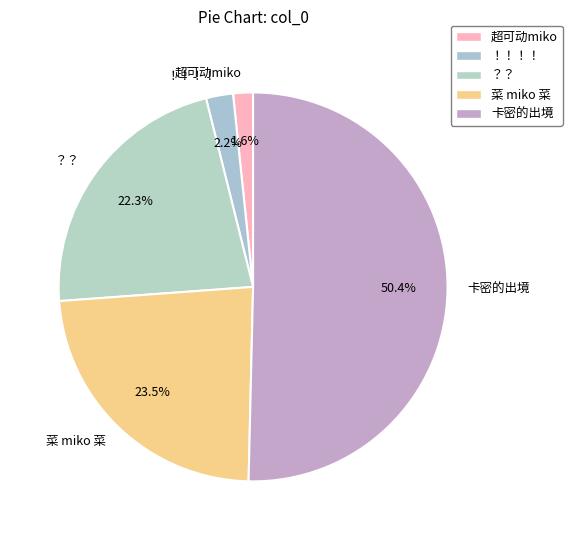

What is the smallest slice in the pie chart?

超可动miko